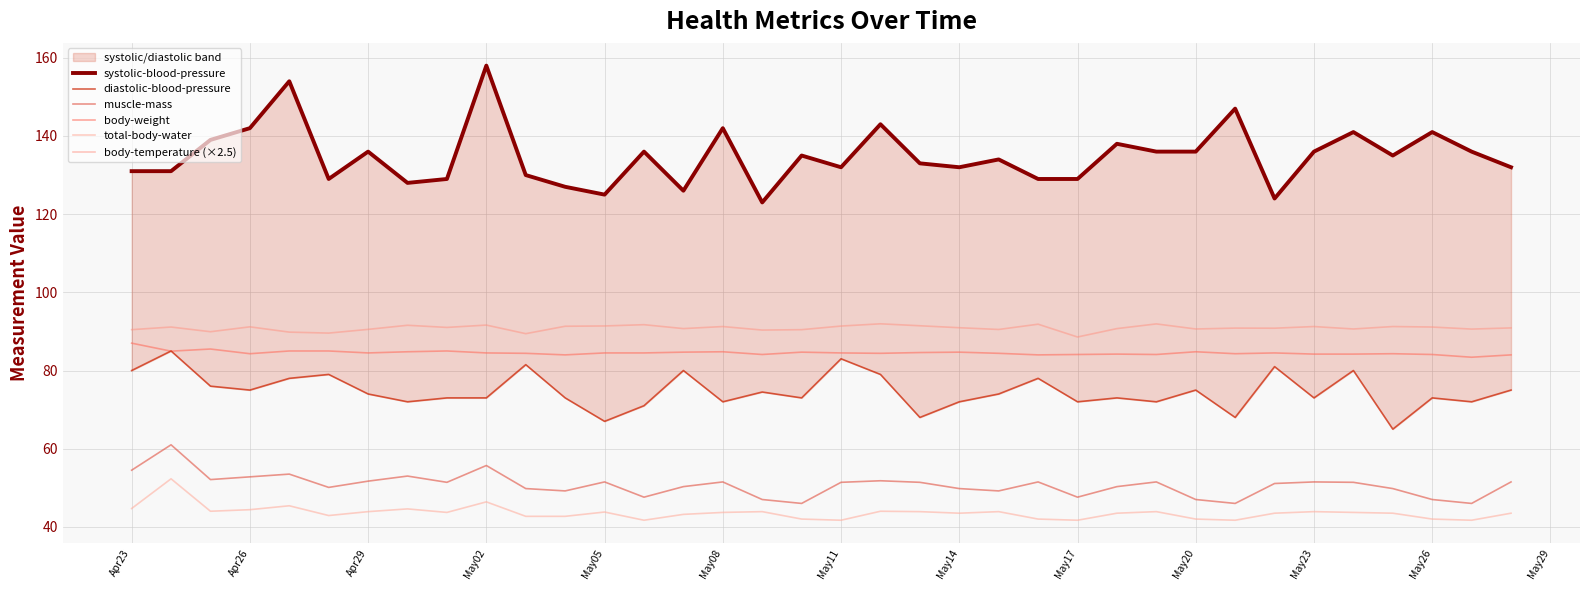

What is the highest value of the body-temperature (×2.5) series?

92.0